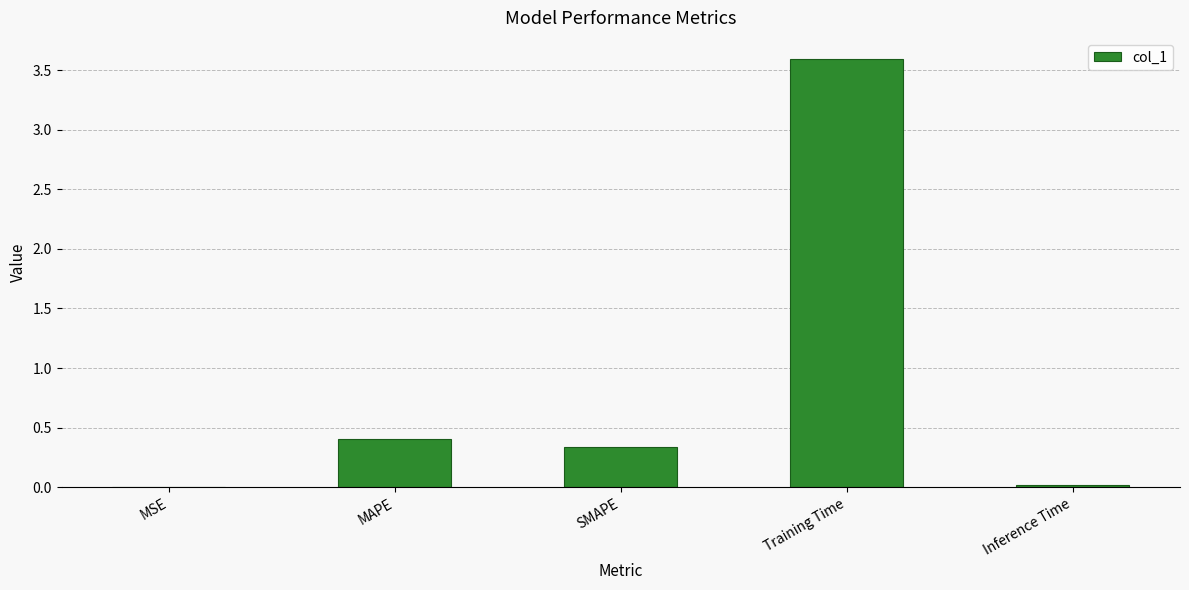

Which label corresponds to the largest value in the chart?

Training Time